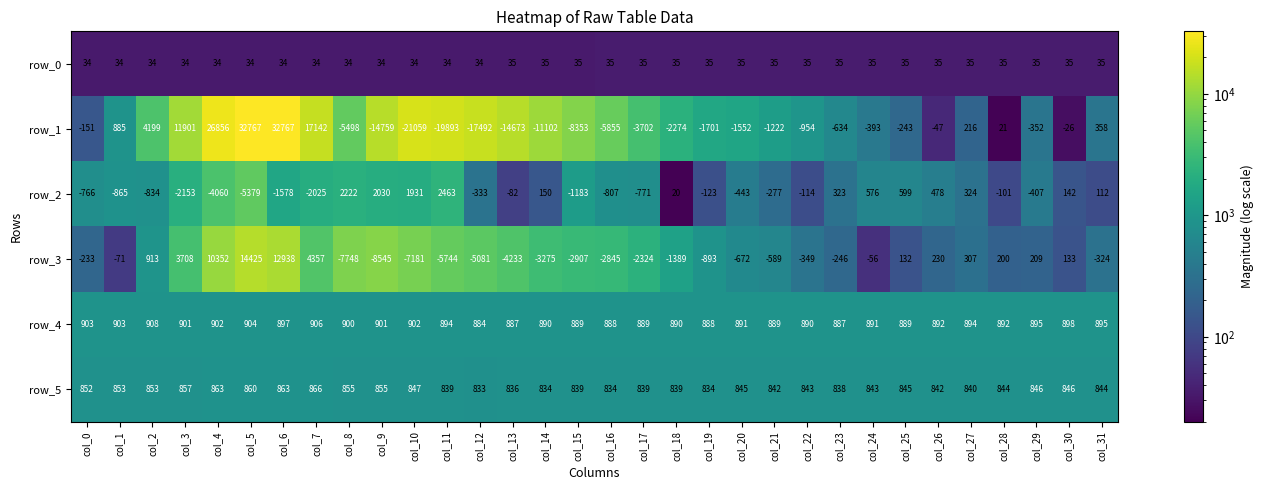

What is the difference between the highest and lowest values at col_18?

3164